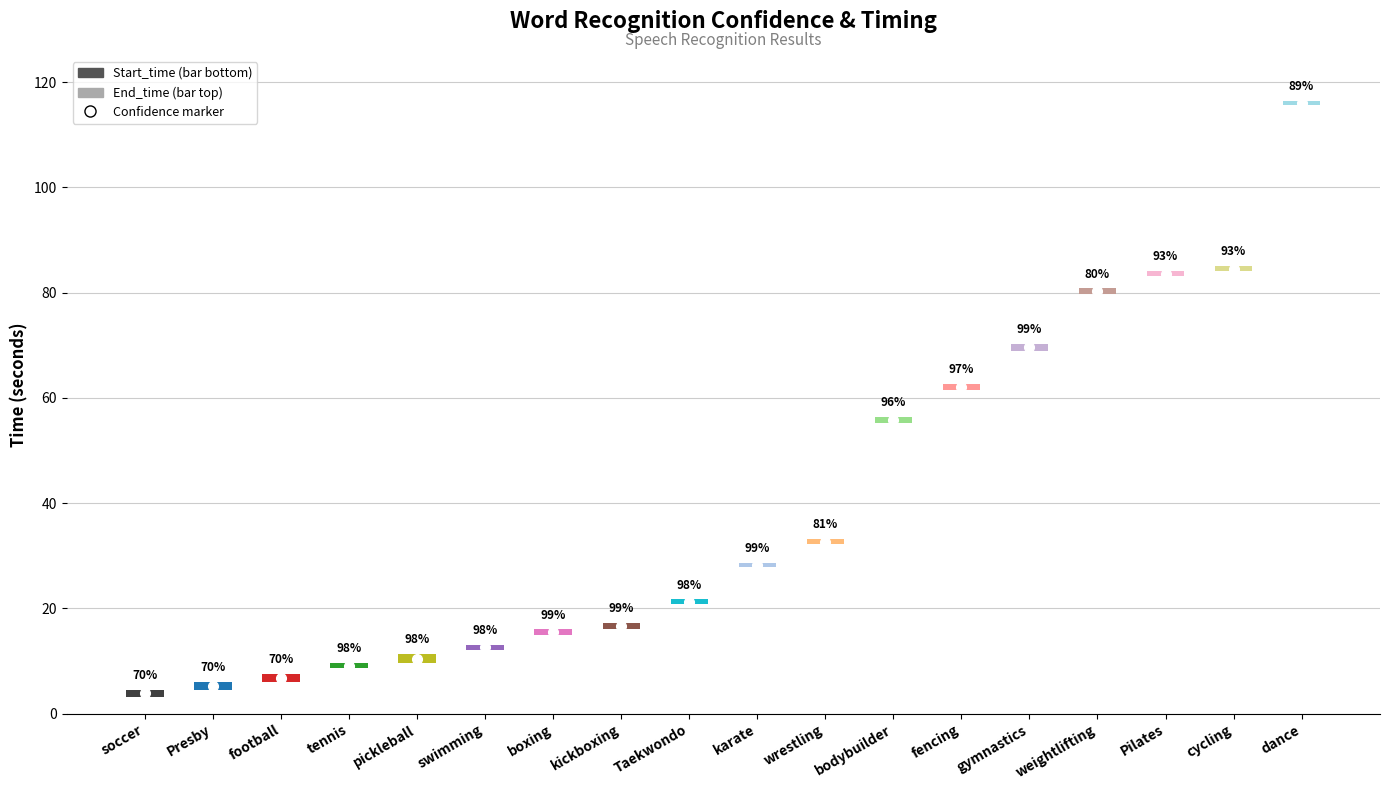

How many data points in Start_time are above 27?

9